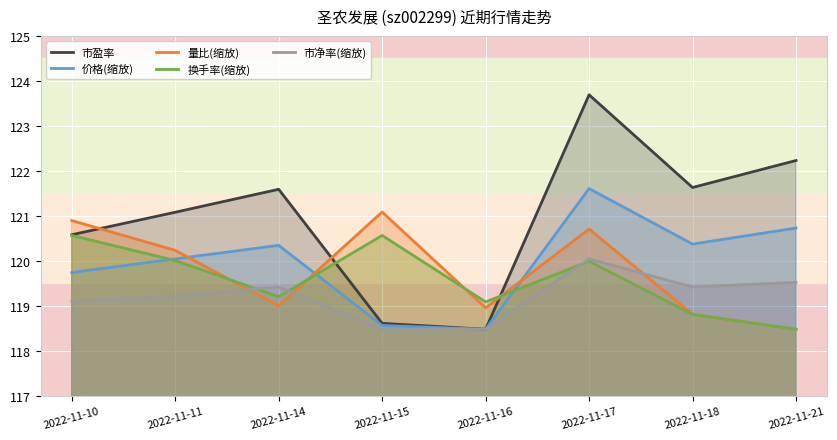

Reading left to right, list all the values displayed in this chart.

市盈率: 120.6	121.1	121.6	118.6	118.5	123.7	121.6	122.2
价格(缩放): 119.7	120.0	120.3	118.6	118.5	121.6	120.4	120.7
量比(缩放): 120.9	120.2	119.0	121.1	119.0	120.7	118.8	118.5
换手率(缩放): 120.6	120.0	119.2	120.6	119.1	120.0	118.8	118.5
市净率(缩放): 119.1	119.2	119.4	118.5	118.5	120.0	119.4	119.5